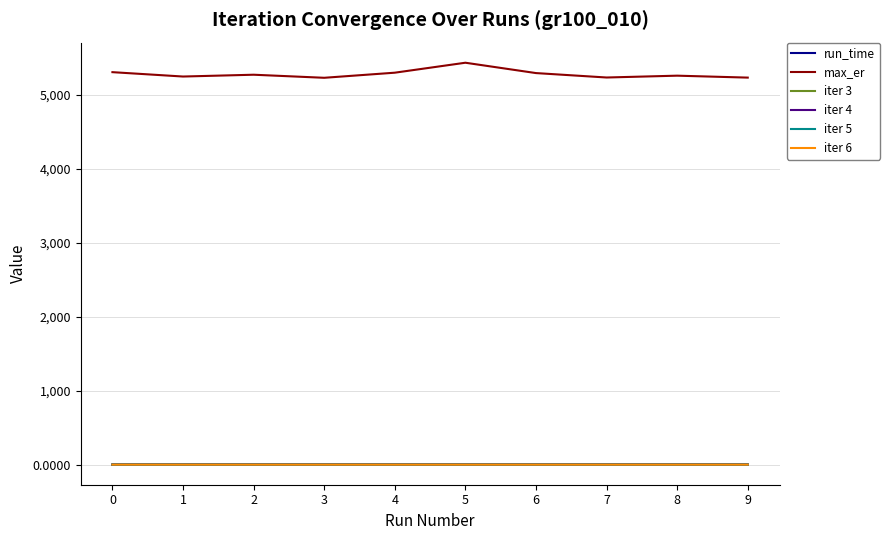

Which series has the largest total across all categories?

max_er